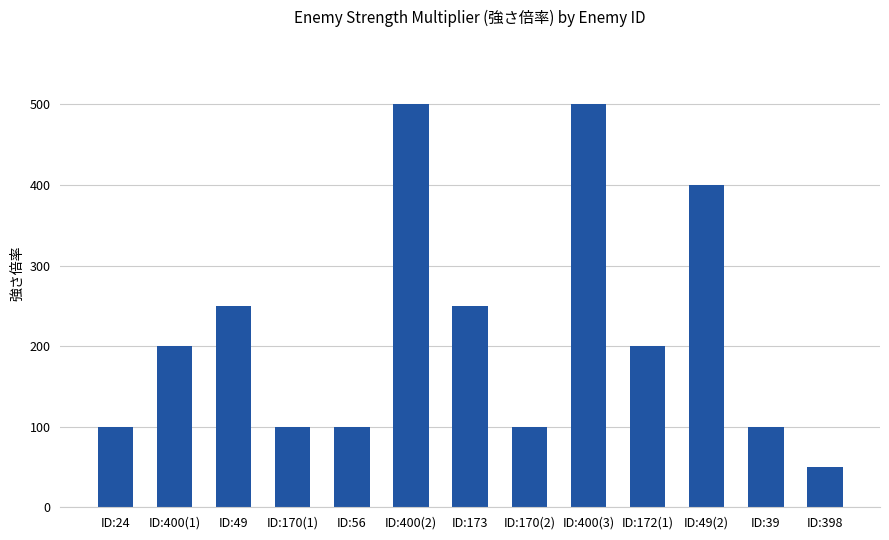

The value at ID:398 is 22. True or false?

False